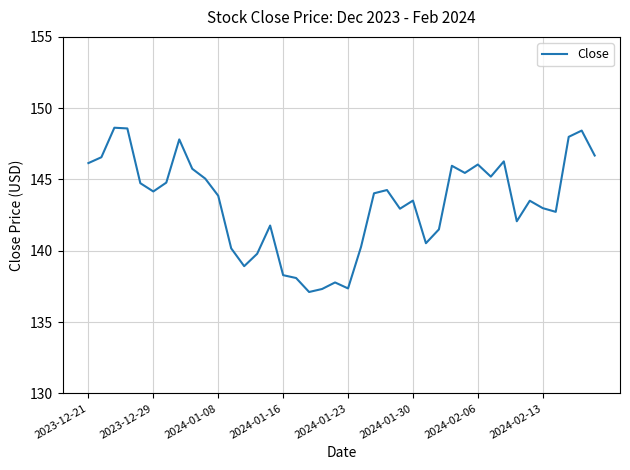

What is the smallest value displayed?

137.1